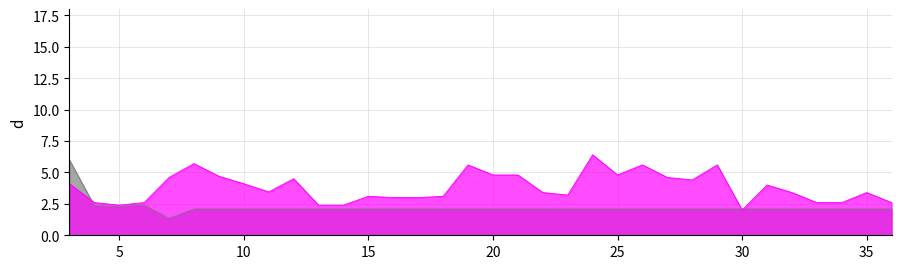

At how many categories does at least one series exceed 1?

34